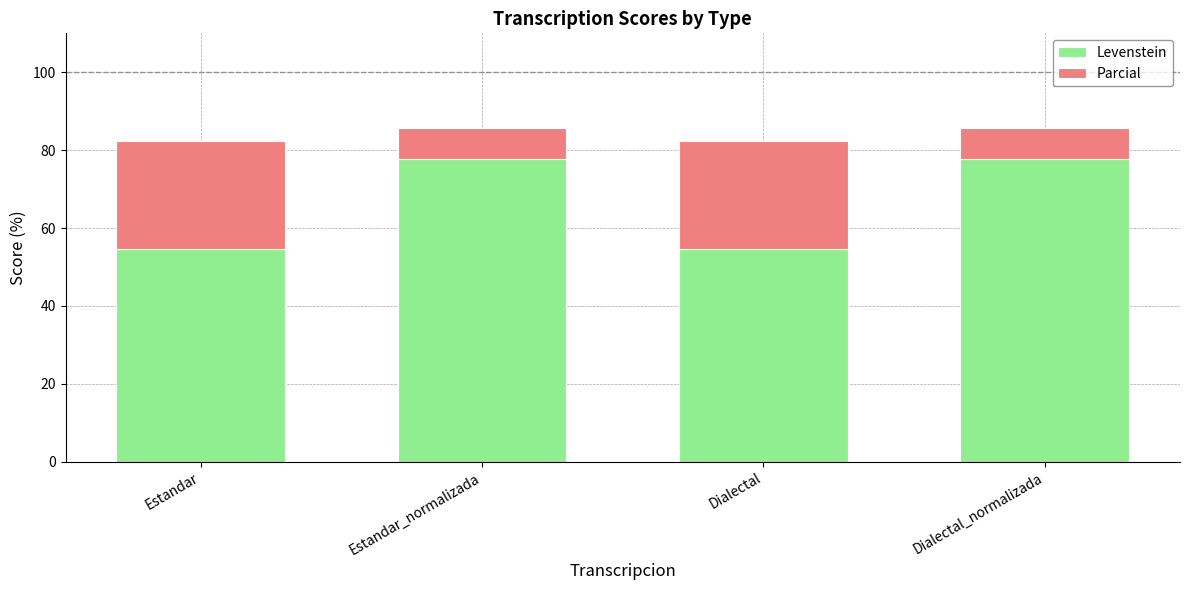

What is the maximum value for Levenstein?

77.8